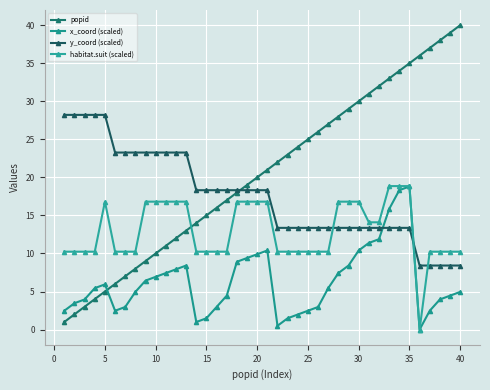

Which series has the largest range (max minus min)?

popid